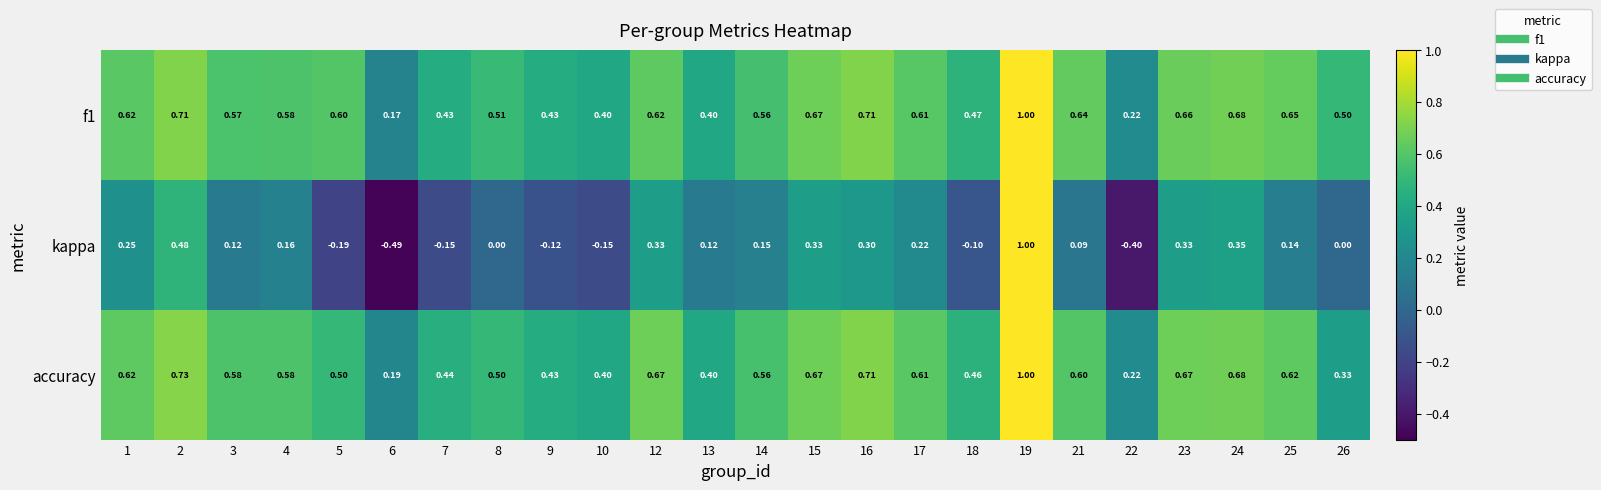

Rank the series at 25 from highest to lowest value.

f1, accuracy, kappa